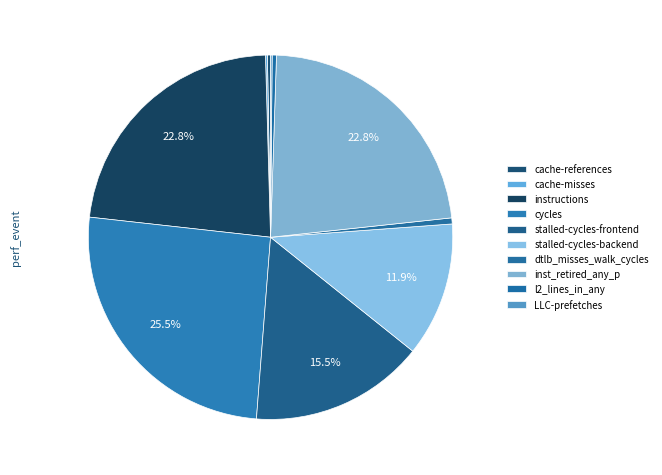

Does inst_retired_any_p account for over 50% of the chart?

No